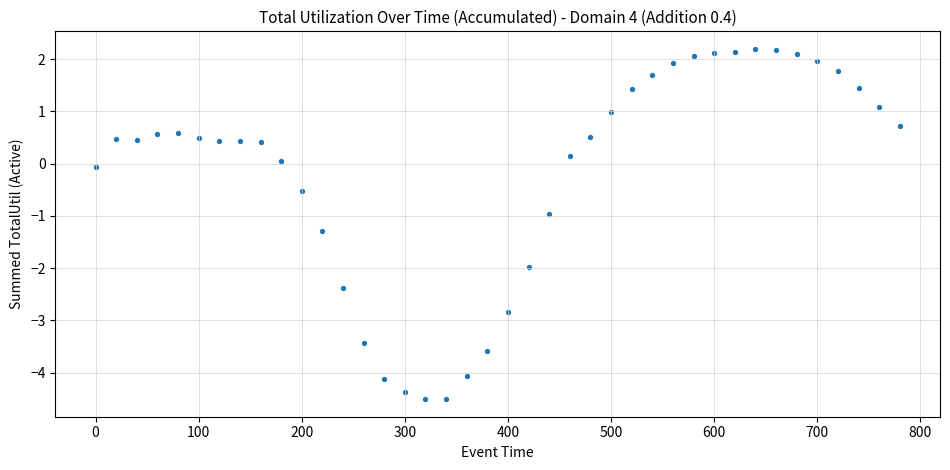

What is the range of Y values (max minus min)?

6.7